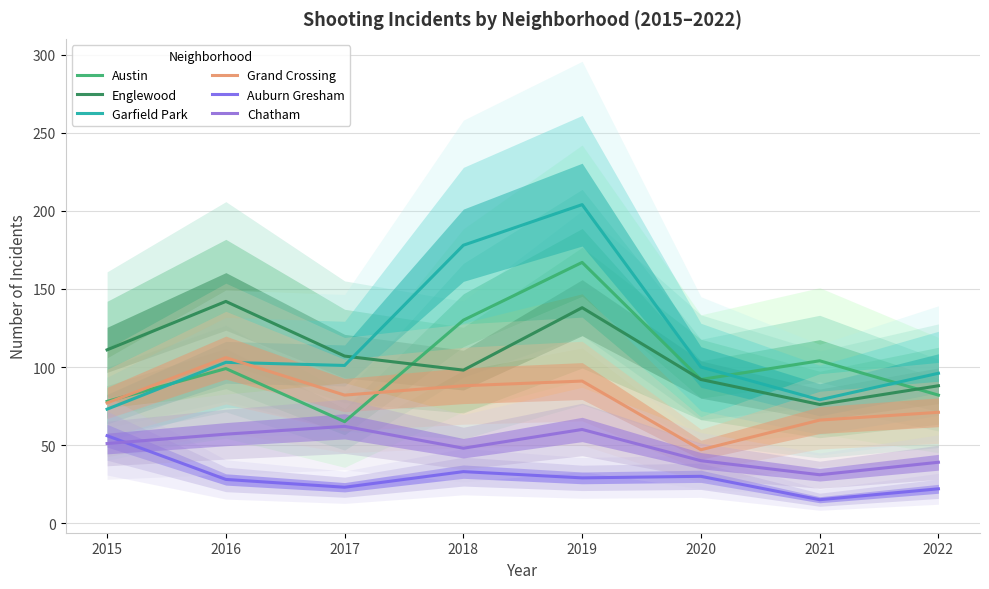

At which category does Grand Crossing reach its first local peak?

2016